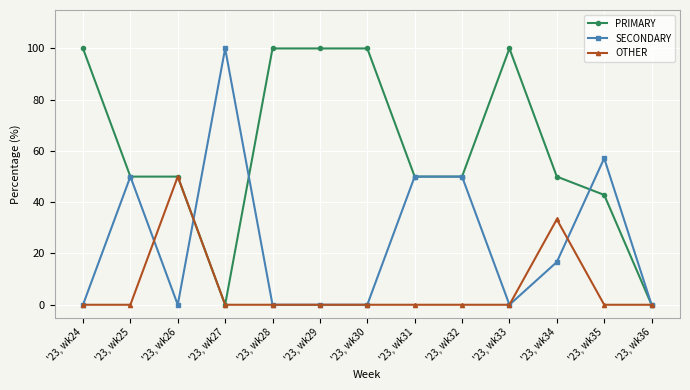

True or false: SECONDARY has more than 1 interior local peaks.

True